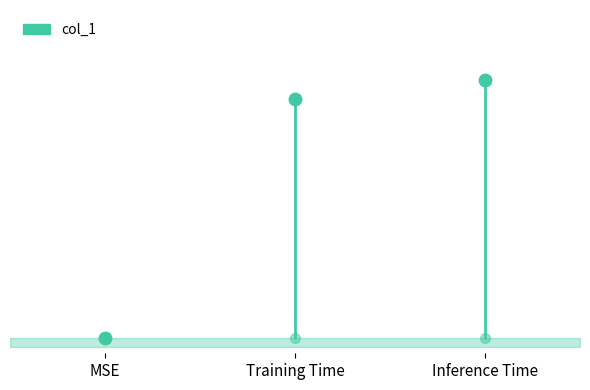

Reading left to right, what are all the values shown in this chart?

0.0	0.1	0.1